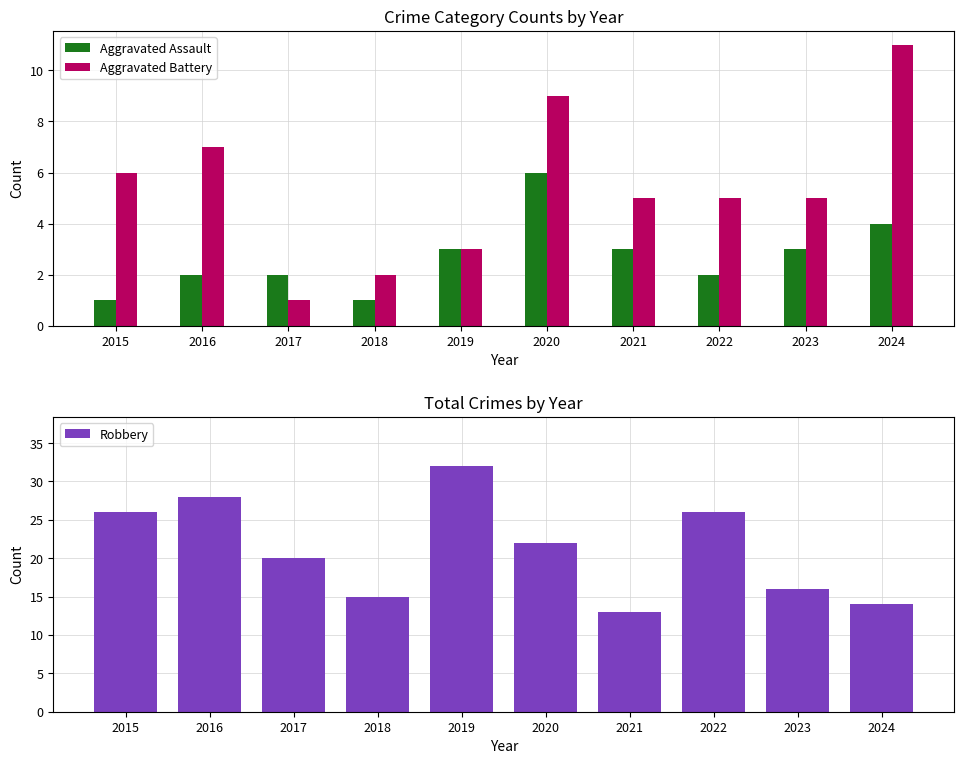

Count the Aggravated Battery values in the range 3 to 7.

6